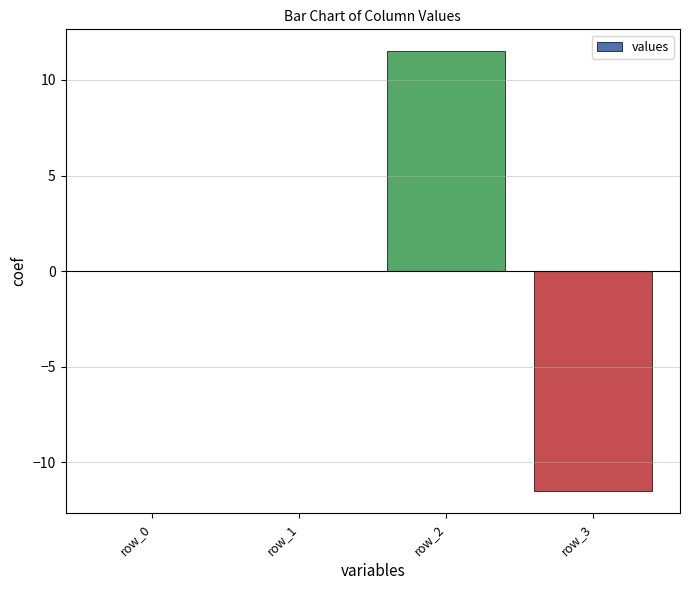

Which category has the highest value across all series?

row_2